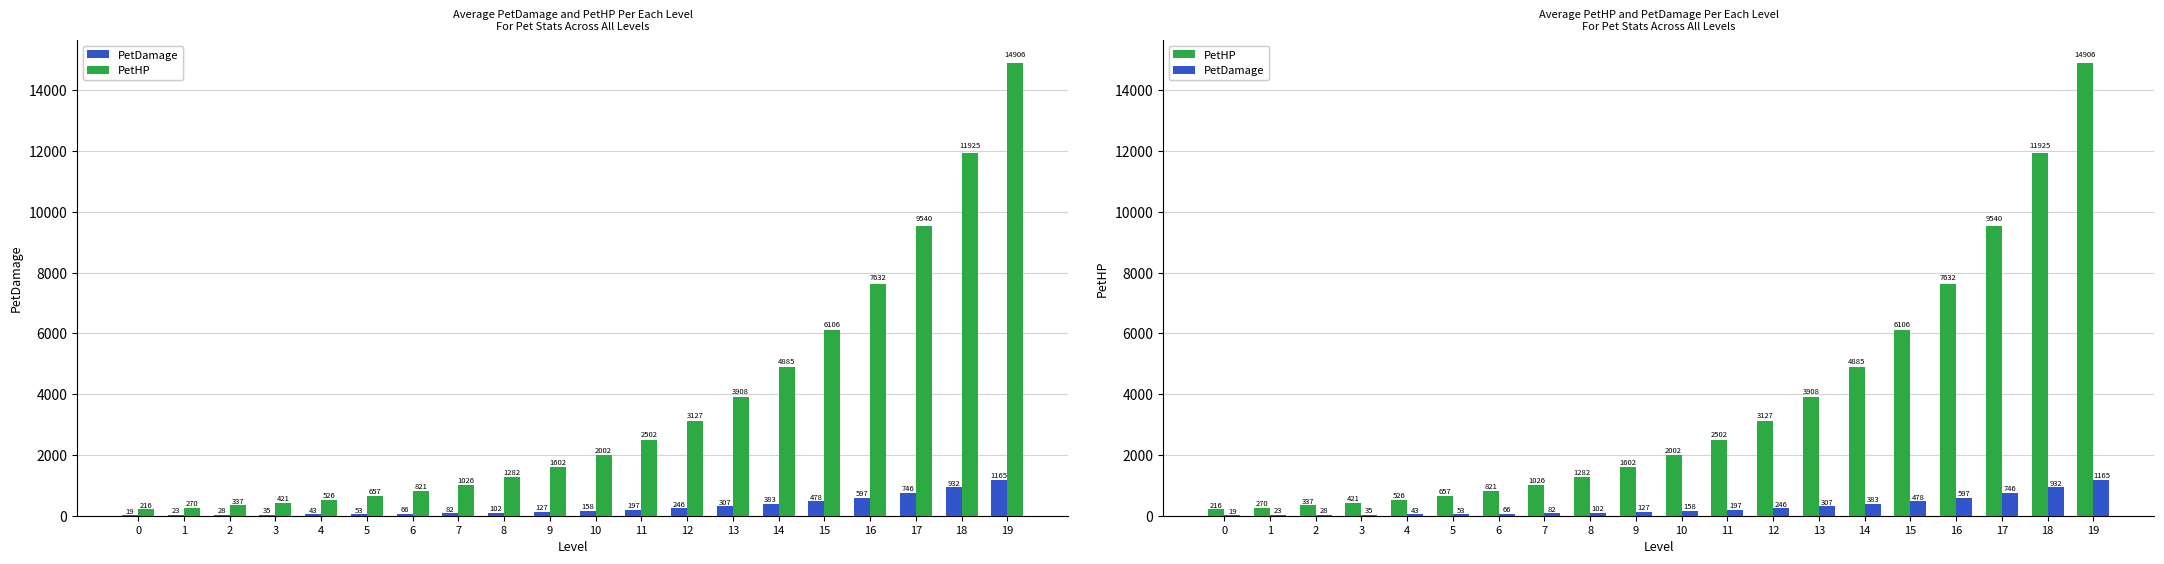

Which series has the largest total across all categories?

PetHP